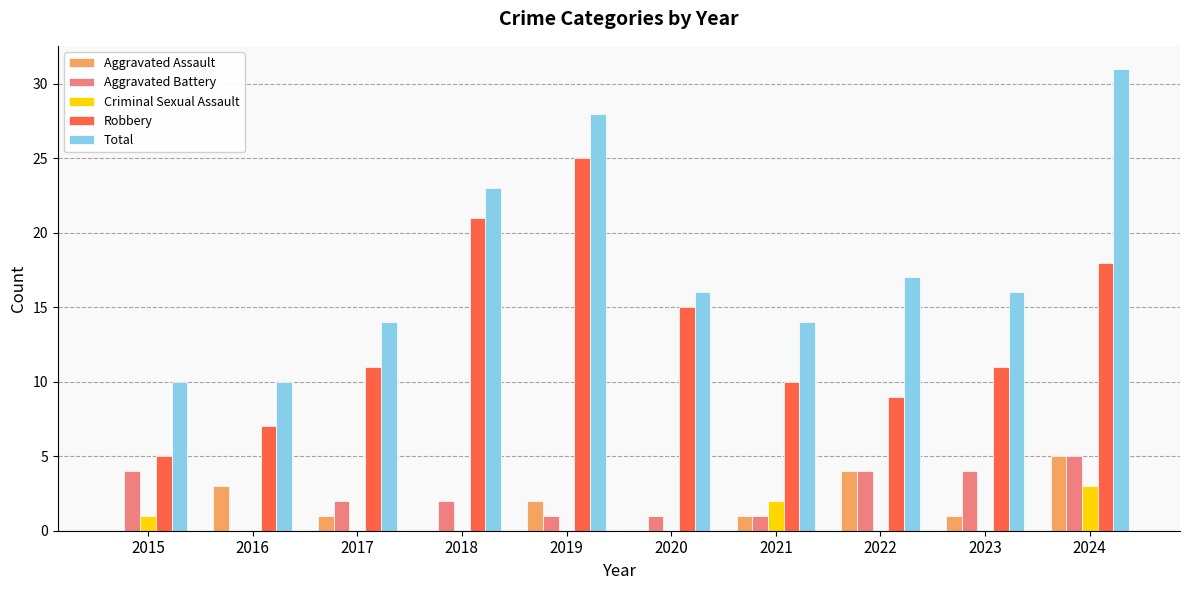

True or false: Criminal Sexual Assault has a value of 1 at 2022.

False